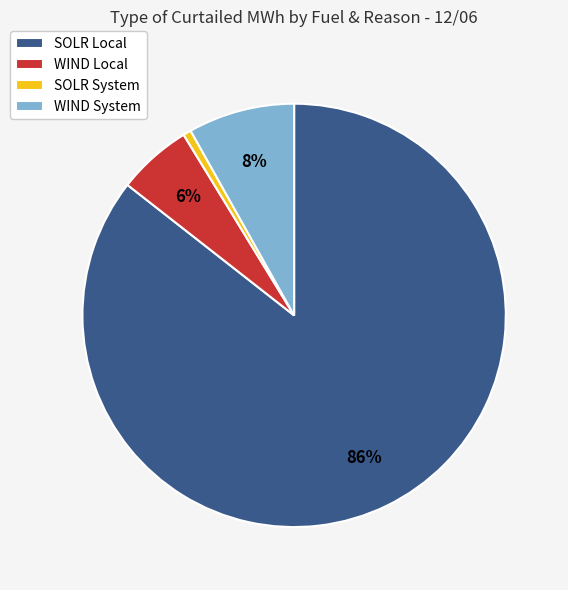

To the nearest percent, what portion does WIND Local represent?

6%